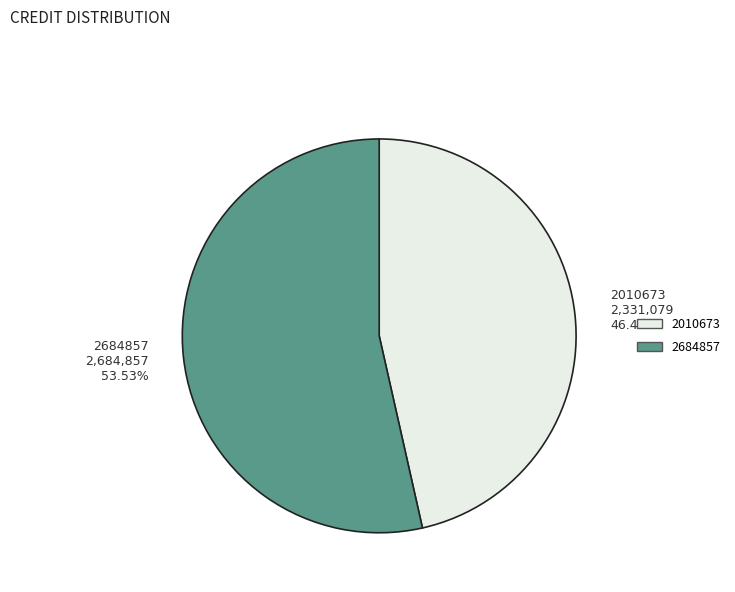

Which slice represents more than half of the pie?

2684857